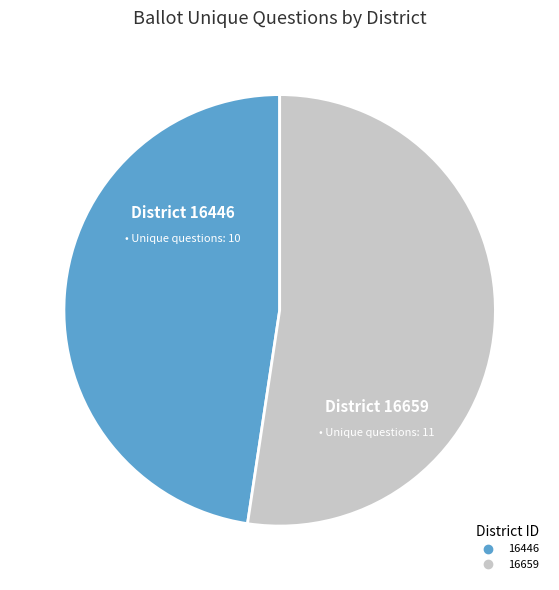

The 16659 slice represents 67% of the pie. True or false?

False